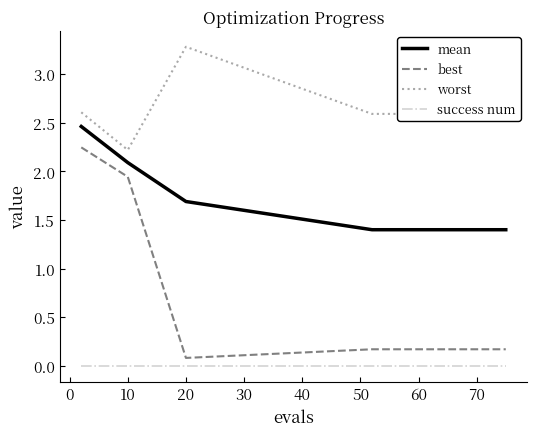

Rank the series by their average value, from lowest to highest.

success num, best, mean, worst